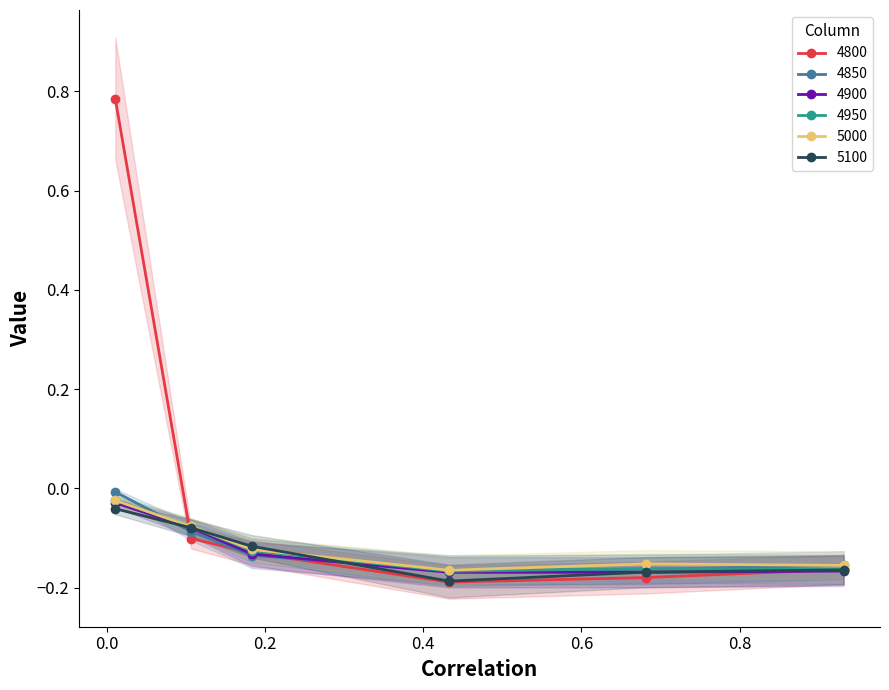

How many interior local valleys does the 4800 series have?

1